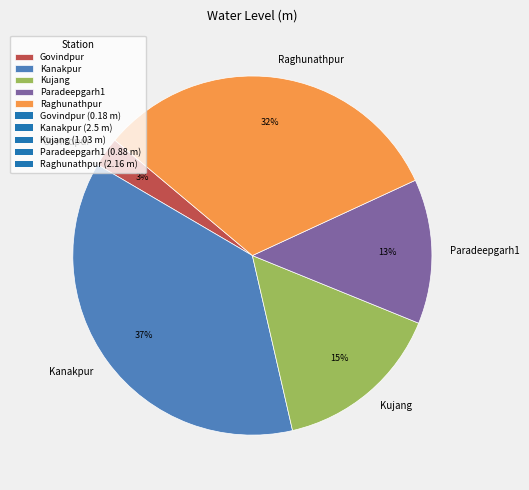

Combined, do Paradeepgarh1 and Raghunathpur account for over 50%?

No